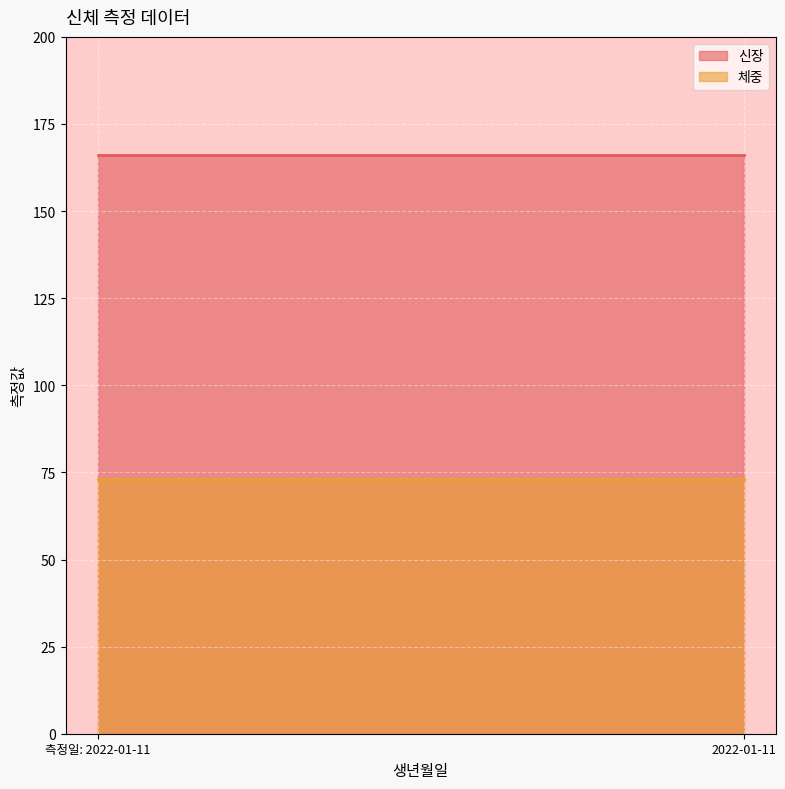

What is the sum of the 신장 values at 2022-01-11 and 2022-01-11?

332